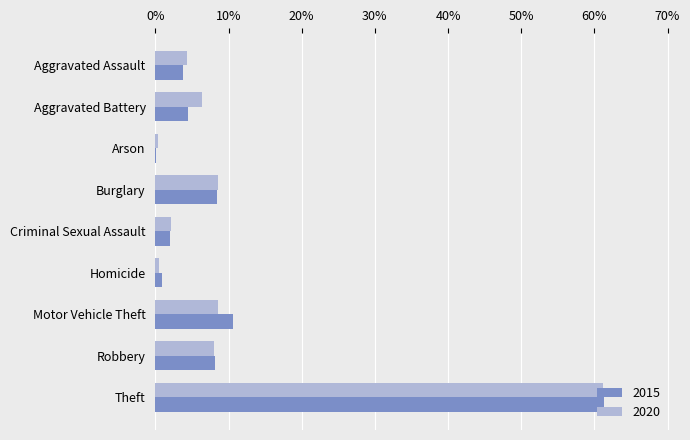

At how many categories does at least one series exceed 0?

9